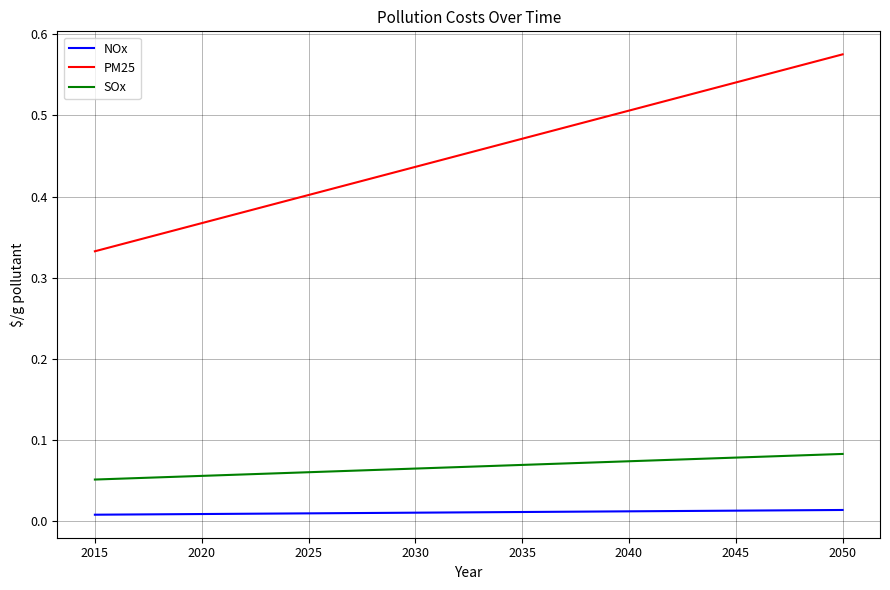

Which series has the largest total across all categories?

PM25